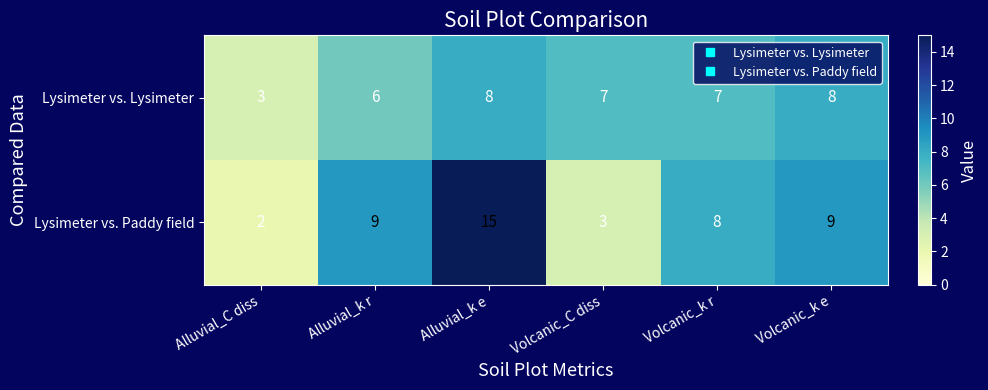

List the series in order of their peak value, lowest first.

Lysimeter vs. Lysimeter, Lysimeter vs. Paddy field